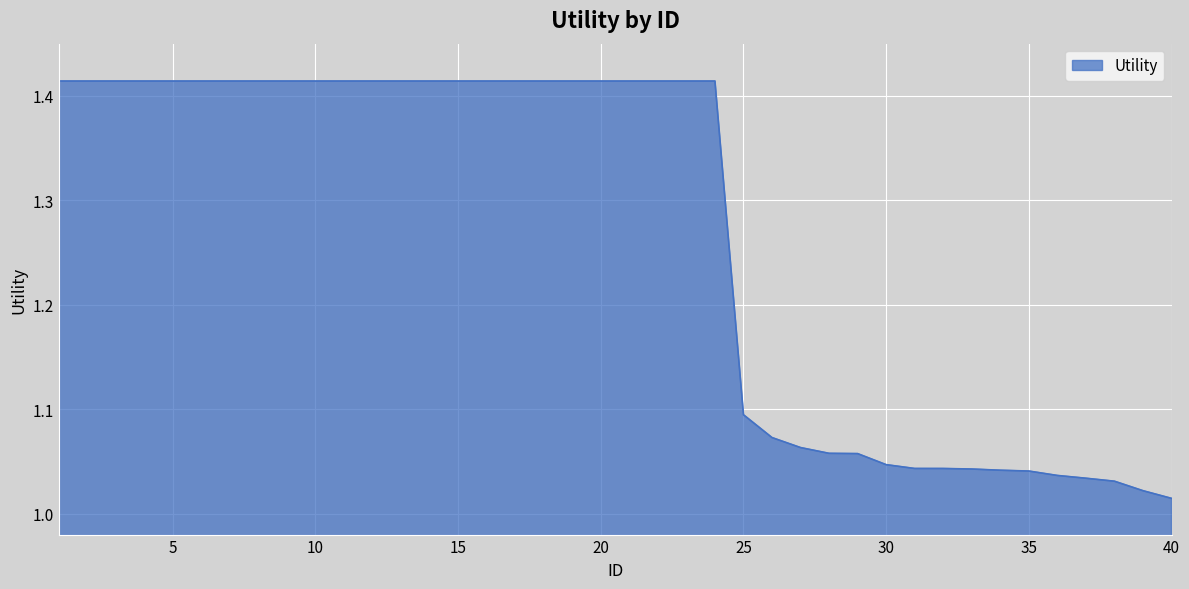

What is the difference between the maximum and minimum values?

0.4